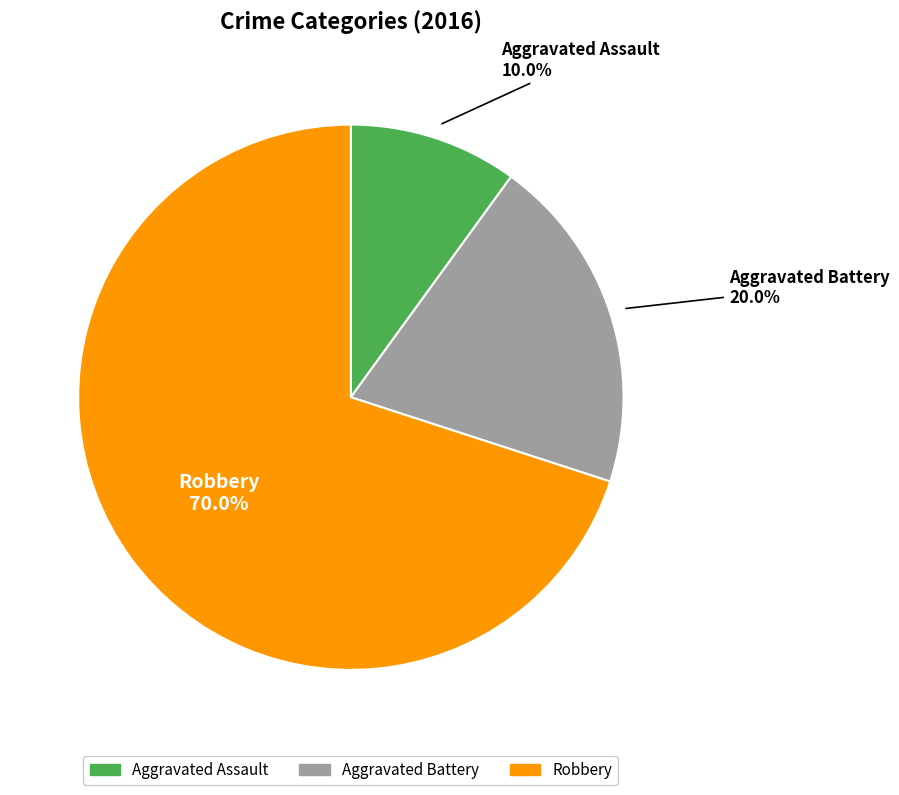

What is the ratio of the value at Robbery to the value at Aggravated Battery?

3.5